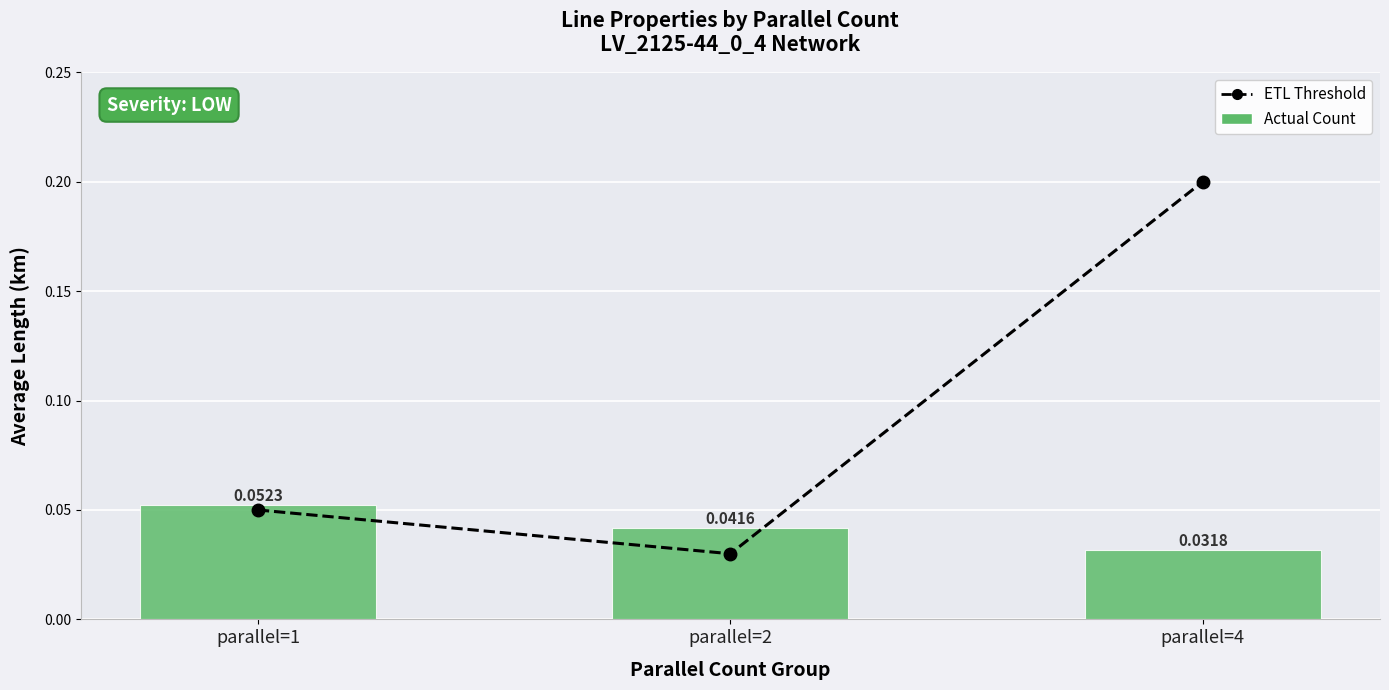

Is it true that Actual Count equals 0.0 at parallel=1?

False